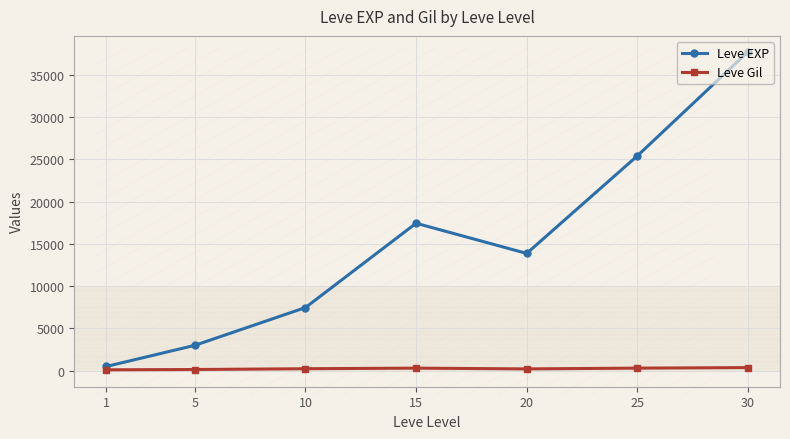

Which series has the widest spread of values?

Leve EXP